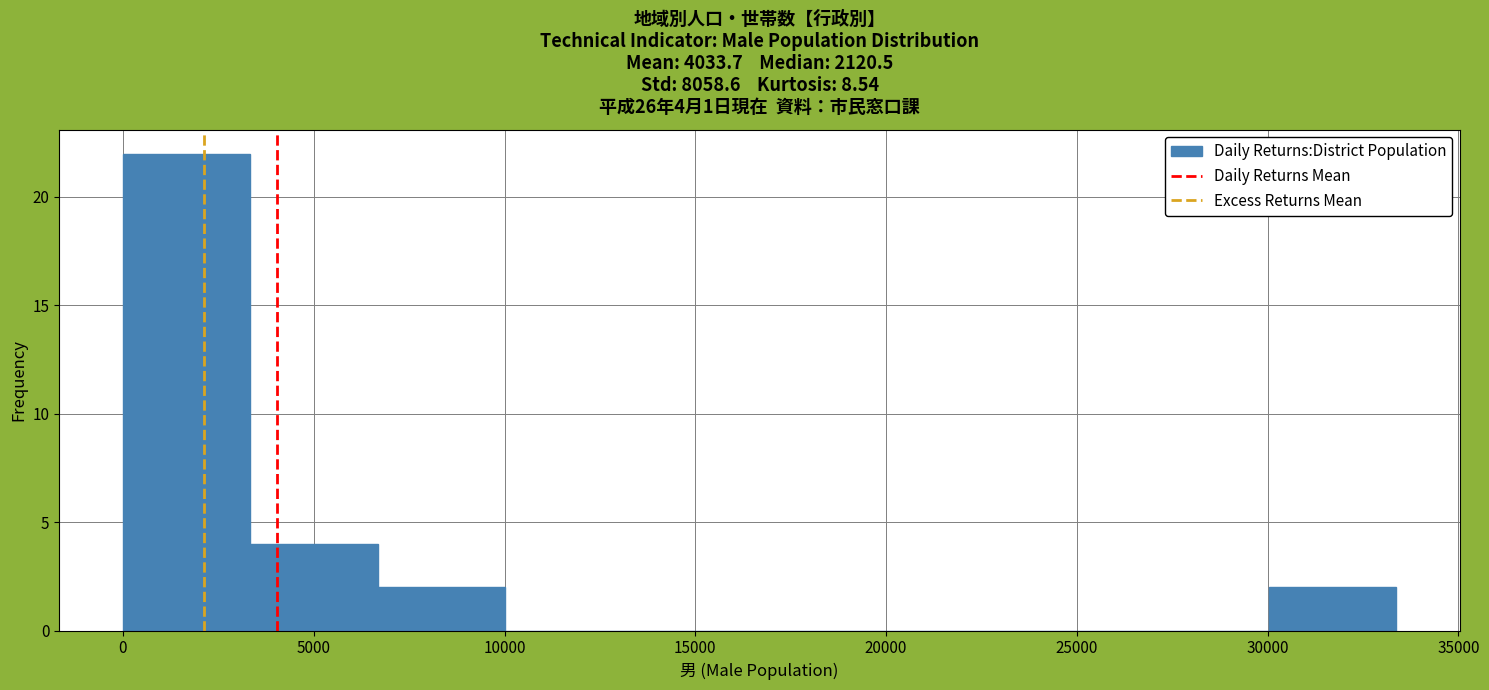

Over which range of the x-axis is the bar tallest?

0 to 3500